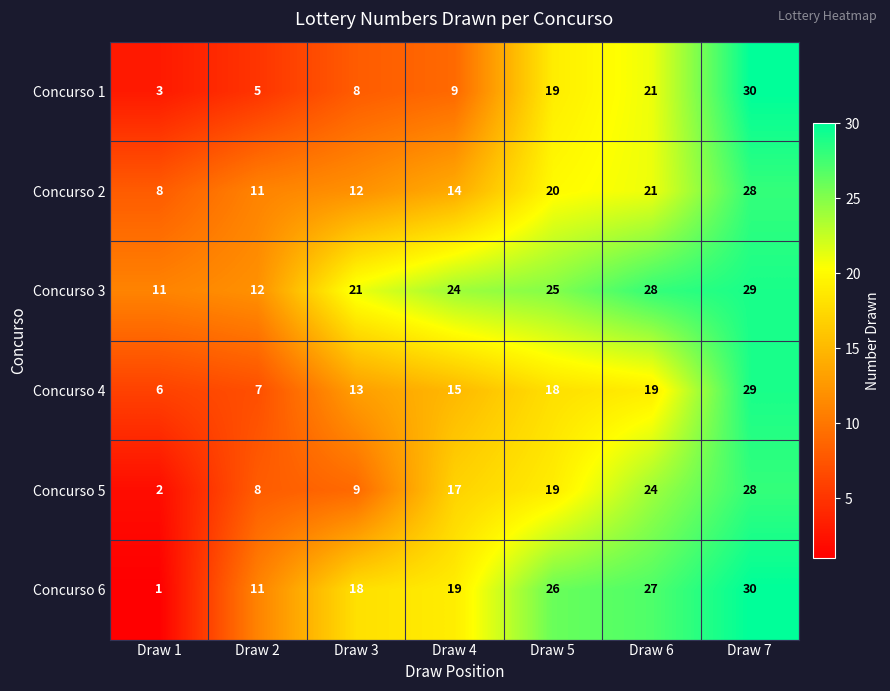

What is the sum of all Concurso 6 values?

132